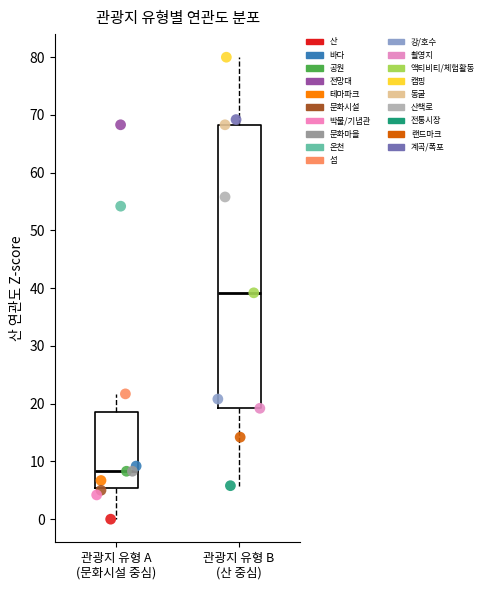

Which series reaches the minimum Y coordinate?

산